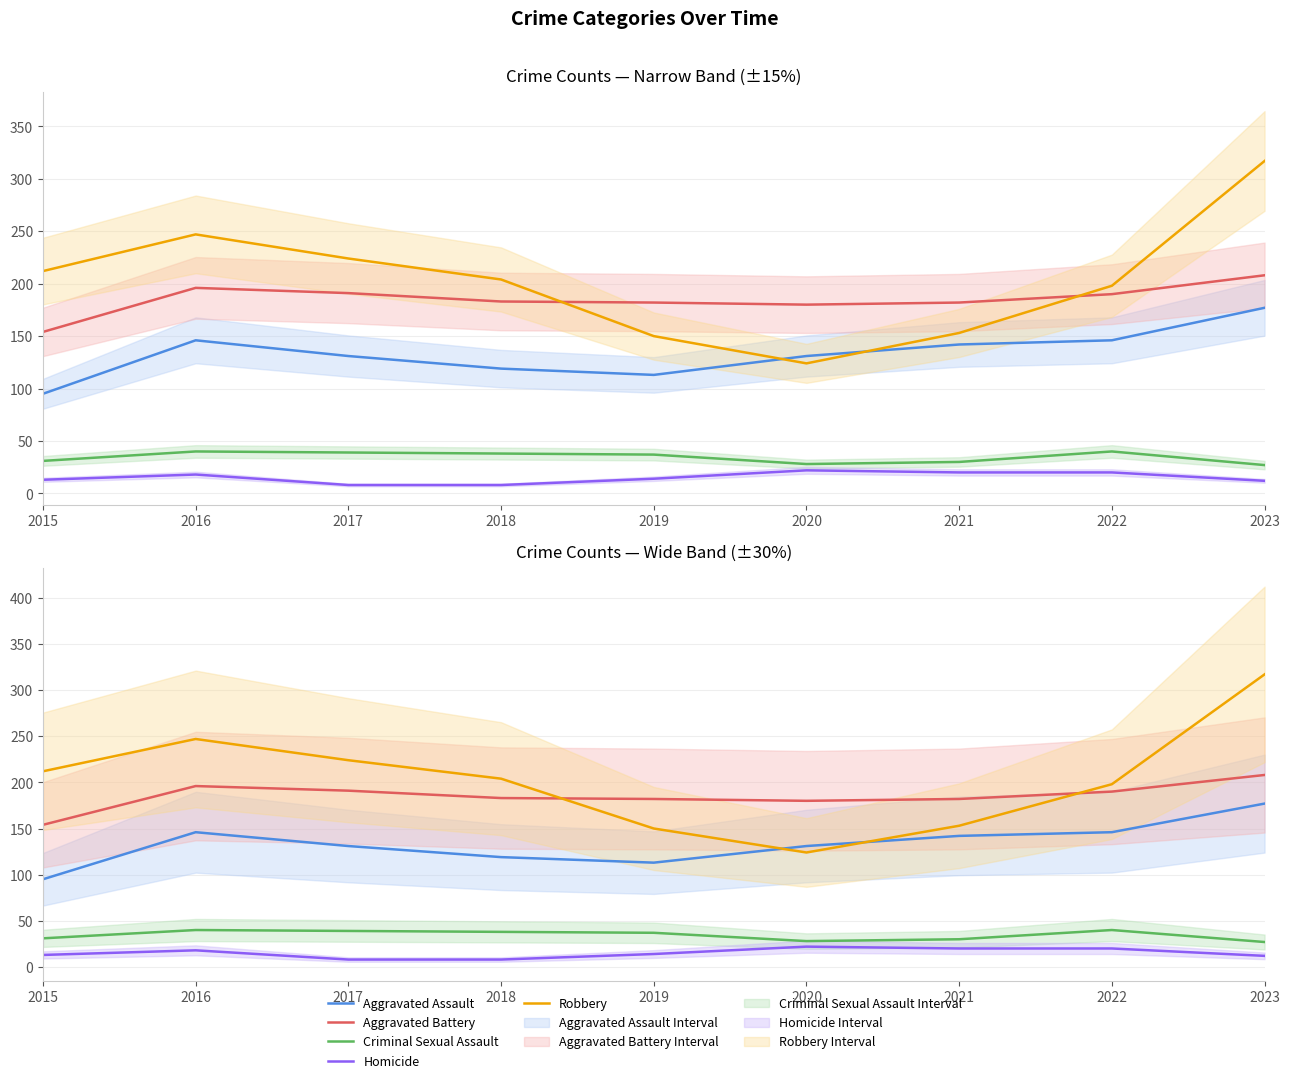

What is the sum of all Homicide values?

135